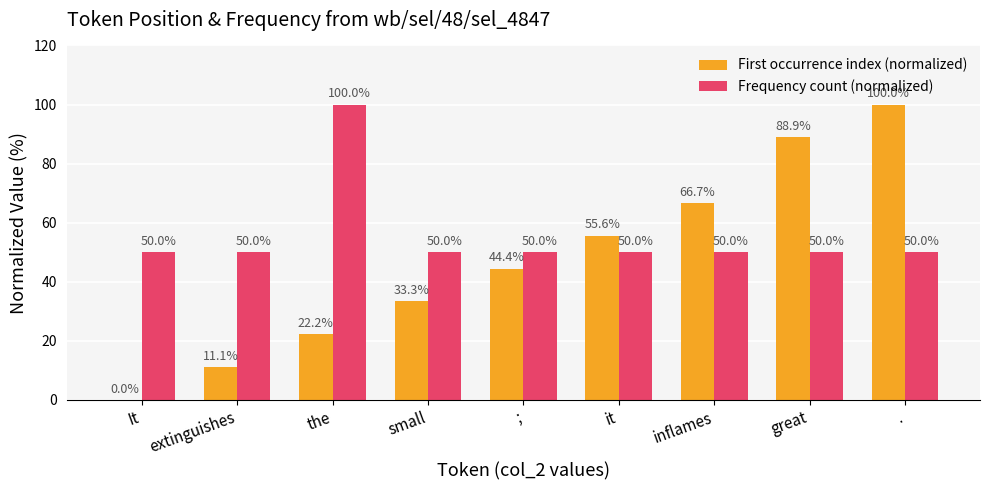

At which category is the sum across all series the highest?

.